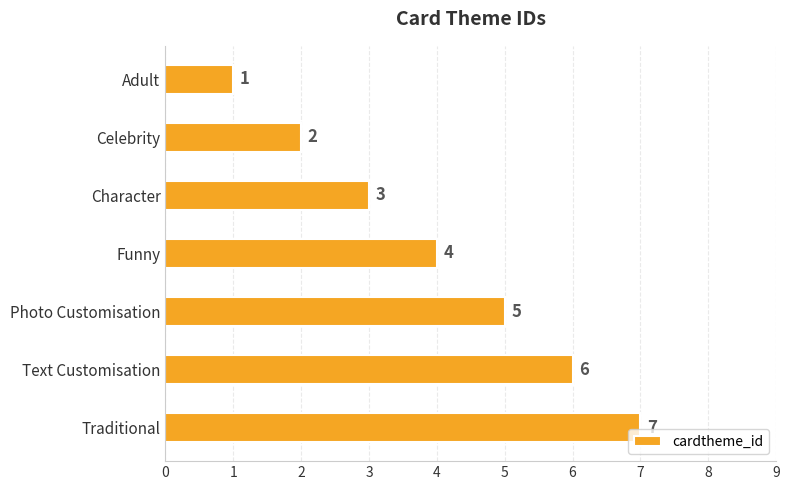

What is the average value?

4